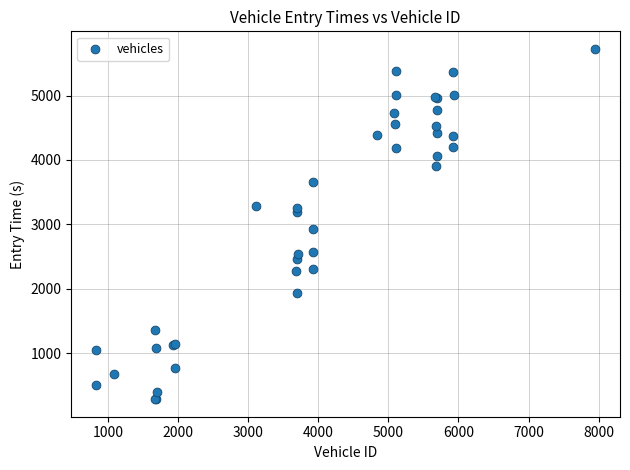

What Y value in the scatter plot is closest to 3004?

2933.7